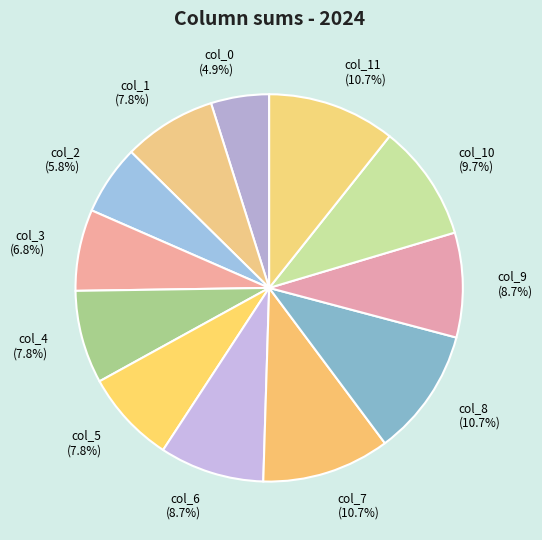

What is the smallest slice in the pie chart?

col_0